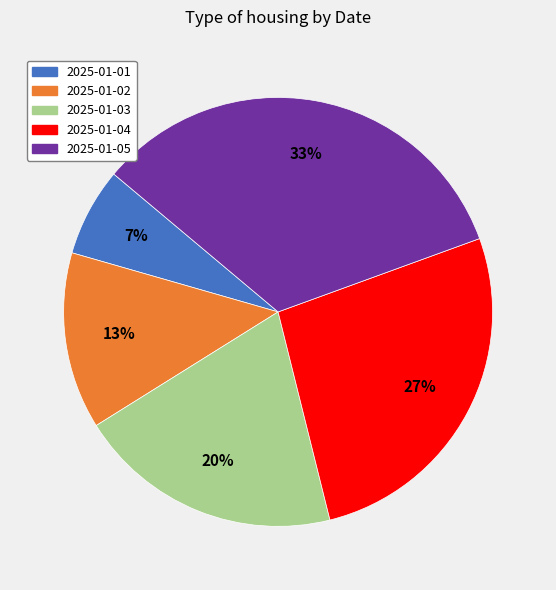

What is the largest slice in the pie chart?

2025-01-05